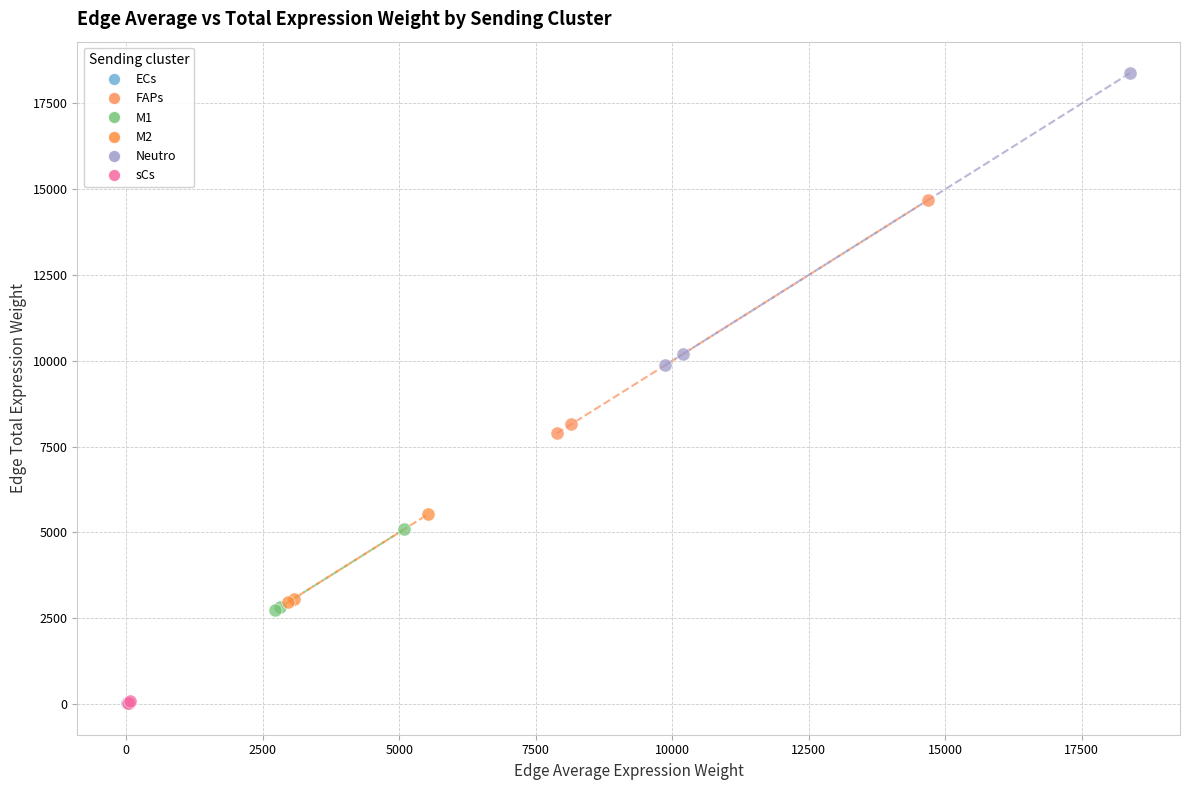

Which series has the largest Y range (max minus min)?

Neutro